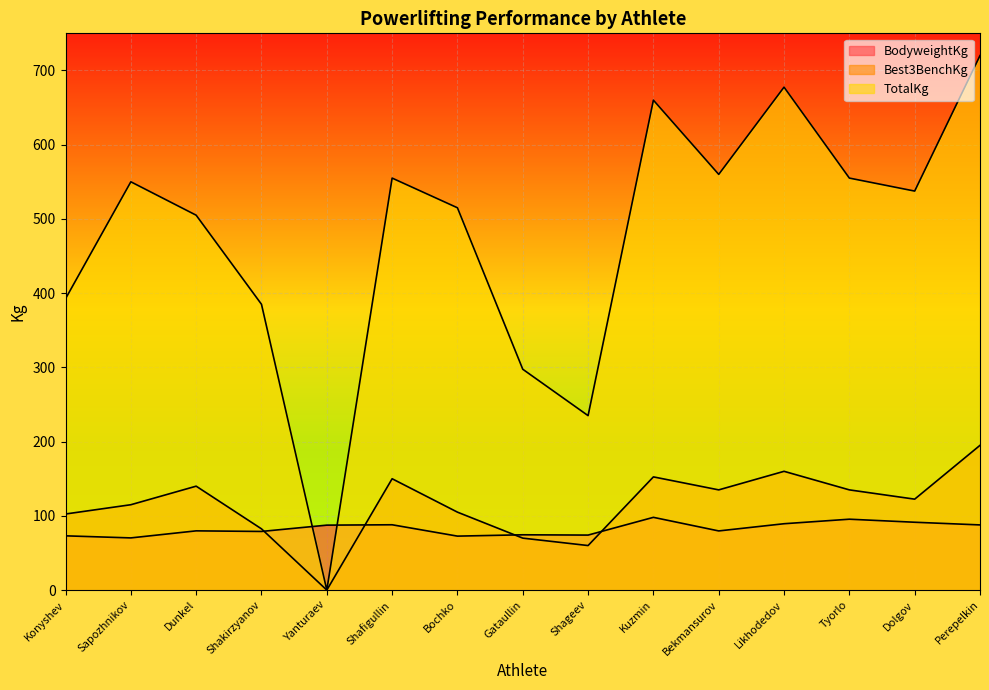

Reading left to right, what are all the values shown in this chart?

BodyweightKg: Konyshev=73.1	Sapozhnikov=70.3	Dunkel=79.8	Shakirzyanov=79.0	Yanturaev=87.5	Shafigullin=88.0	Bochko=72.7	Gataullin=74.5	Shageev=74.1	Kuzmin=98.0	Bekmansurov=79.7	Likhodedov=89.4	Tyorlo=95.5	Dolgov=91.4	Perepelkin=87.8
Best3BenchKg: Konyshev=102.5	Sapozhnikov=115.0	Dunkel=140.0	Shakirzyanov=82.5	Yanturaev=0.0	Shafigullin=150.0	Bochko=105.0	Gataullin=70.0	Shageev=60.0	Kuzmin=152.5	Bekmansurov=135.0	Likhodedov=160.0	Tyorlo=135.0	Dolgov=122.5	Perepelkin=195.0
TotalKg: Konyshev=392.5	Sapozhnikov=550.0	Dunkel=505.0	Shakirzyanov=385.0	Yanturaev=0.0	Shafigullin=555.0	Bochko=515.0	Gataullin=297.5	Shageev=235.0	Kuzmin=660.0	Bekmansurov=560.0	Likhodedov=677.5	Tyorlo=555.0	Dolgov=537.5	Perepelkin=720.0